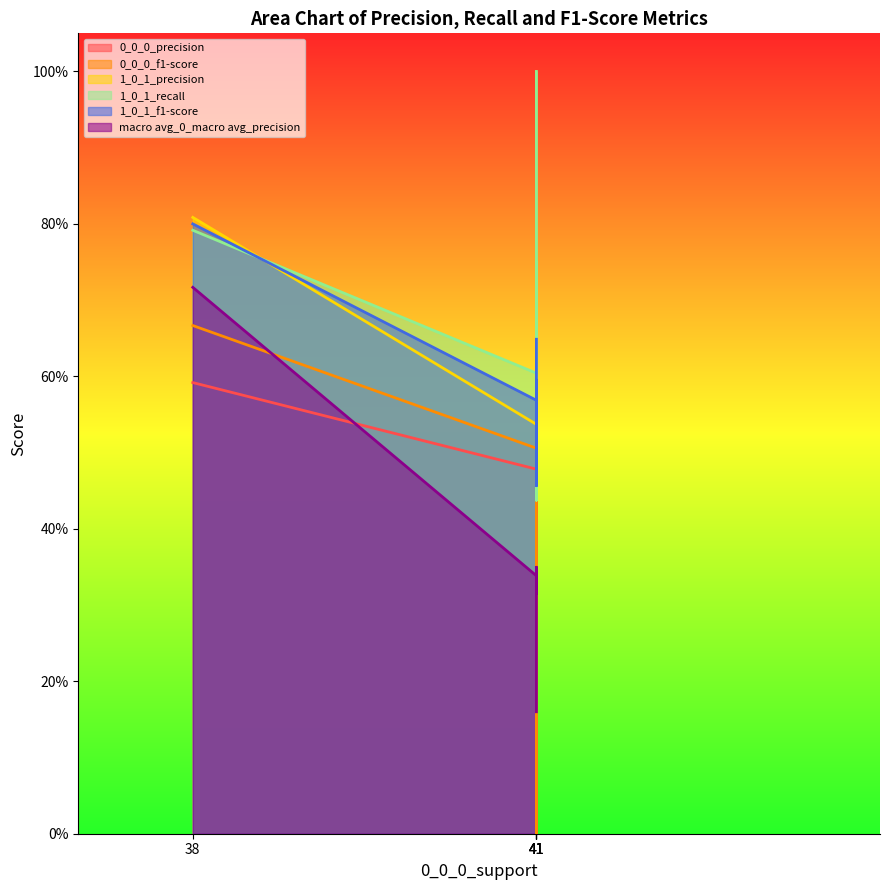

True or false: 1_0_1_precision and macro avg_0_macro avg_precision cross at least once.

False